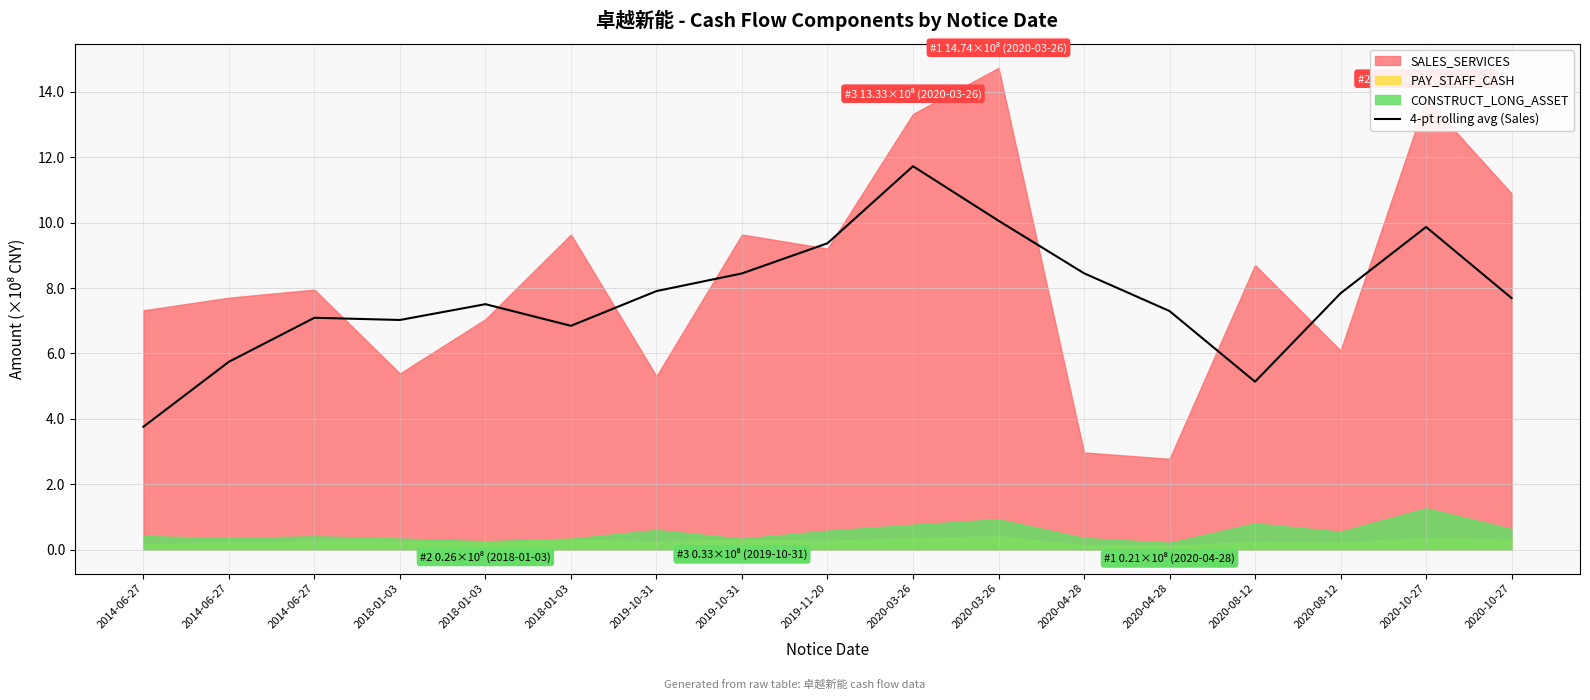

At which label does the data first exceed 7?

2014-06-27